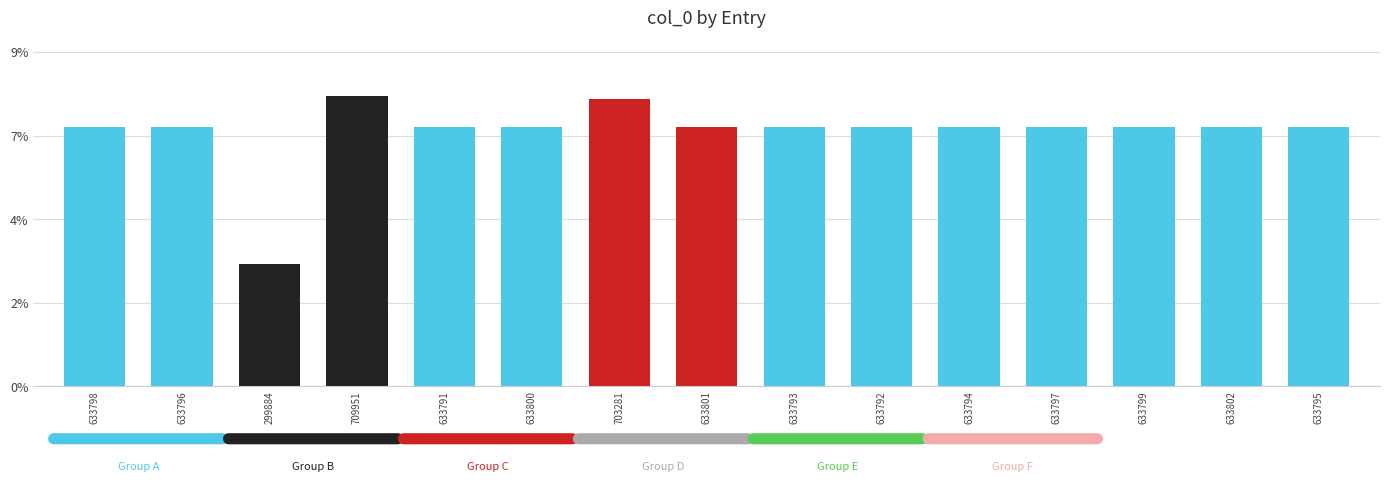

What is the difference between the second highest and second lowest values?

0.7